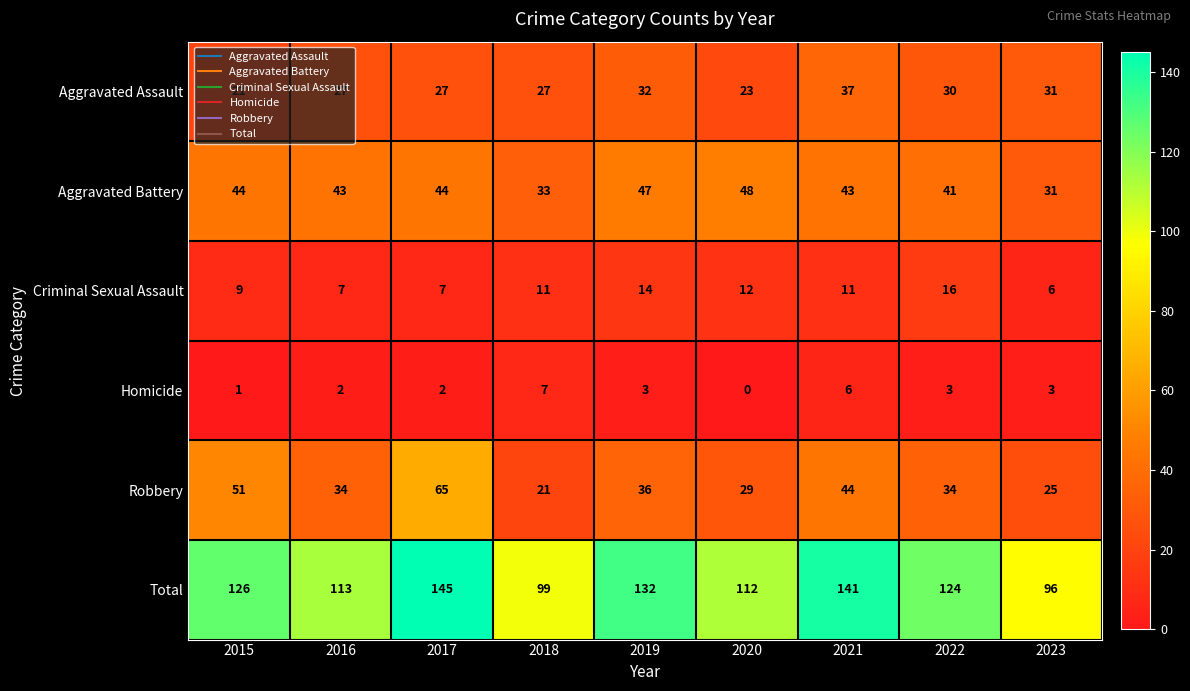

Is it true that Homicide equals 5 at 2022?

False